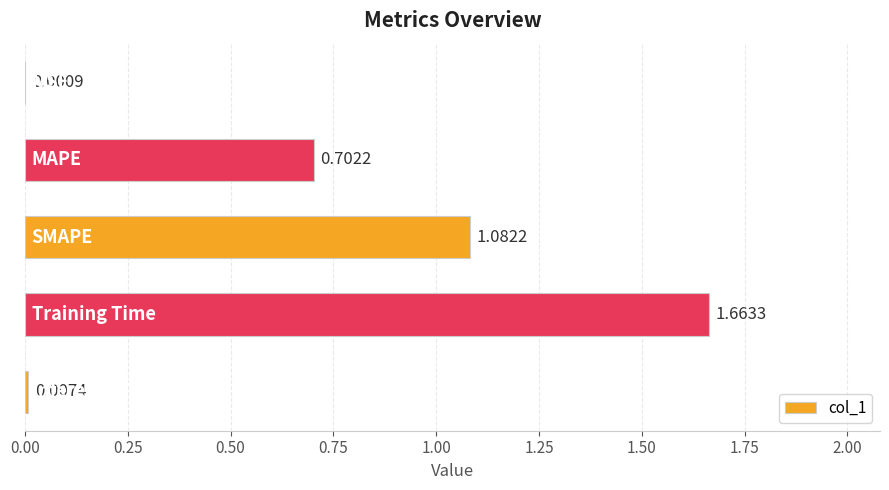

What is the sum of all values?

3.5